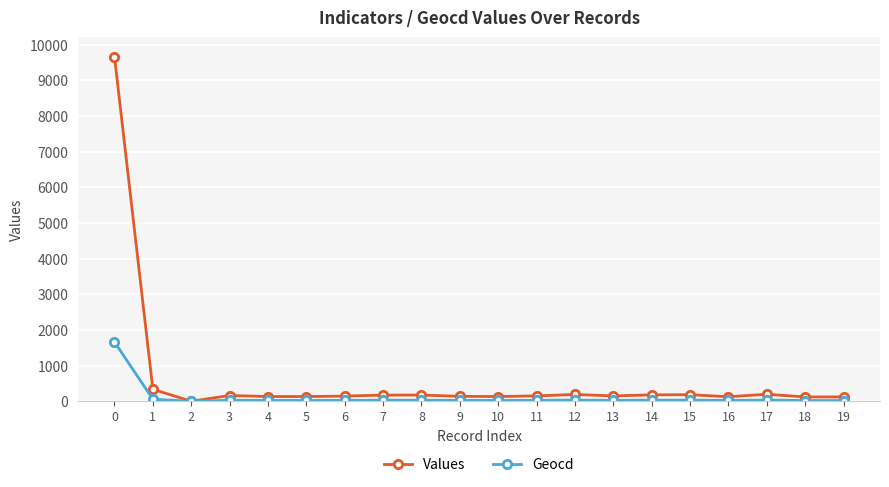

Rank the series by their maximum value, from highest to lowest.

Values, Geocd